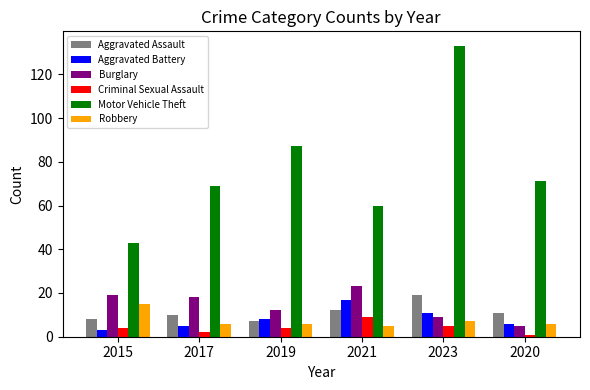

Which category has the highest value in the Criminal Sexual Assault series?

2021